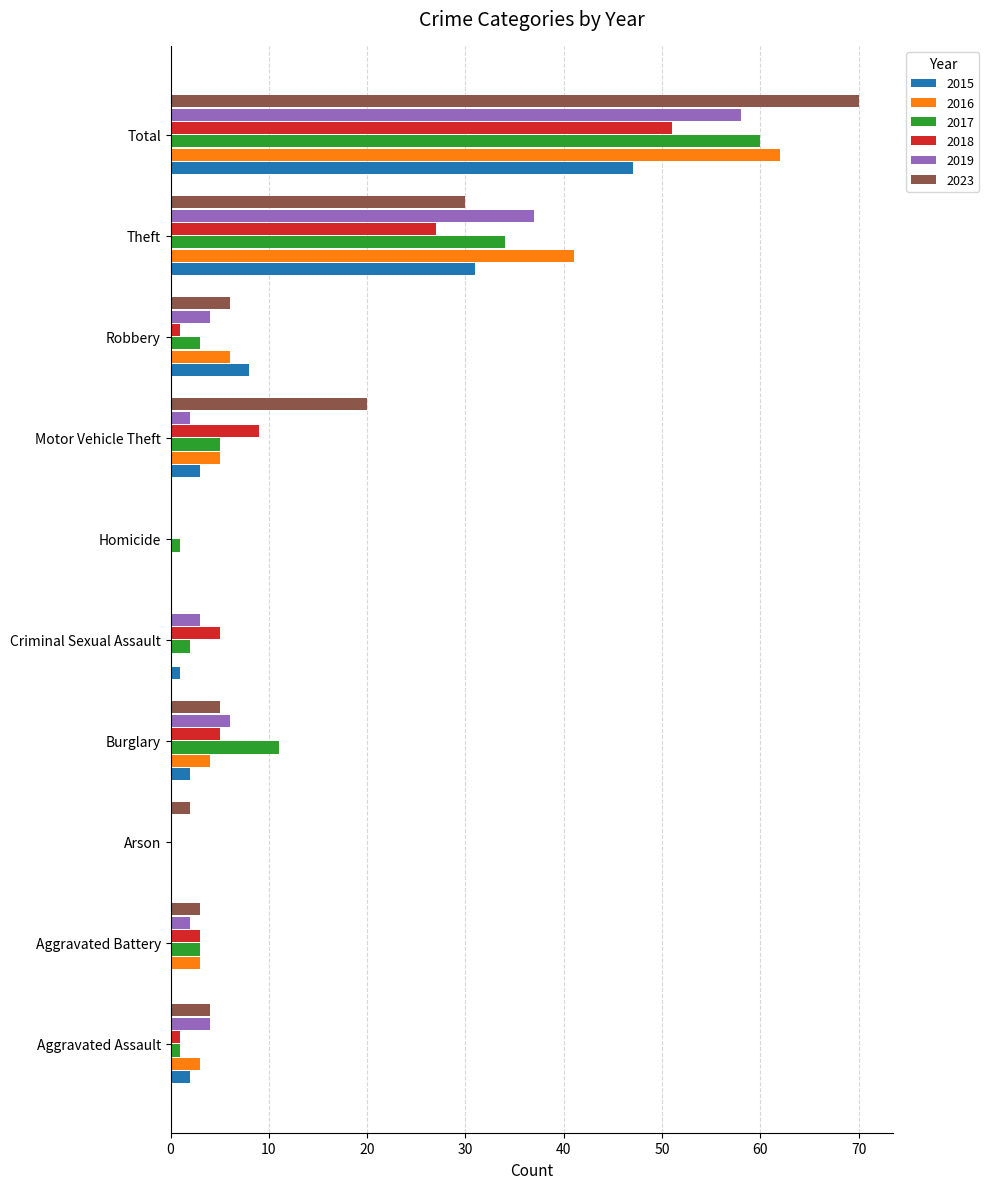

What are all the series names shown in the legend?

2015, 2016, 2017, 2018, 2019, 2023